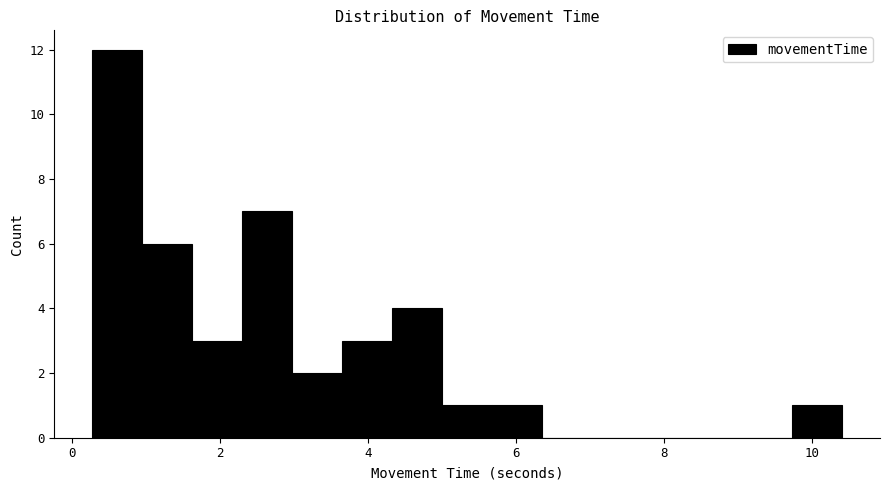

Read against the x-axis, roughly where is the centre of the tallest bar?

0.6